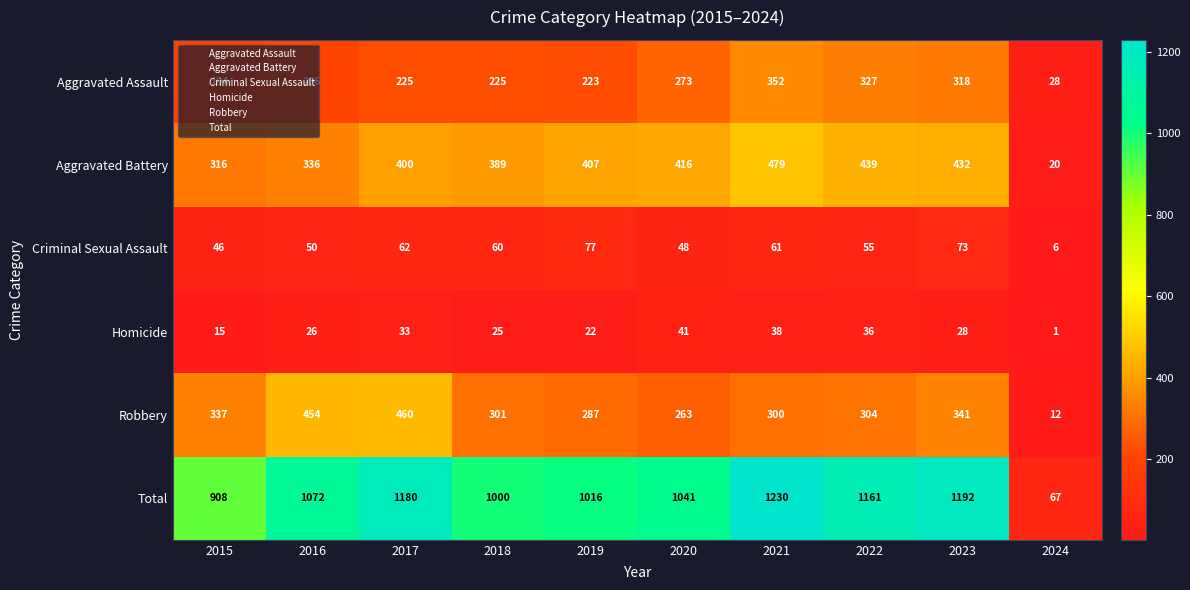

List the series in order of their peak value, lowest first.

Homicide, Criminal Sexual Assault, Aggravated Assault, Robbery, Aggravated Battery, Total